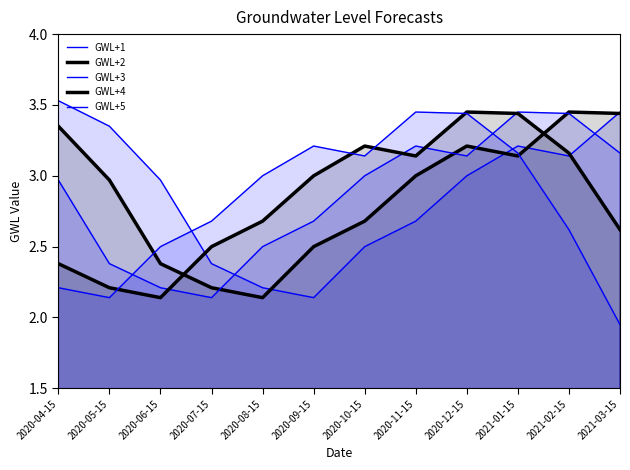

What is the minimum value for GWL+3?

2.1